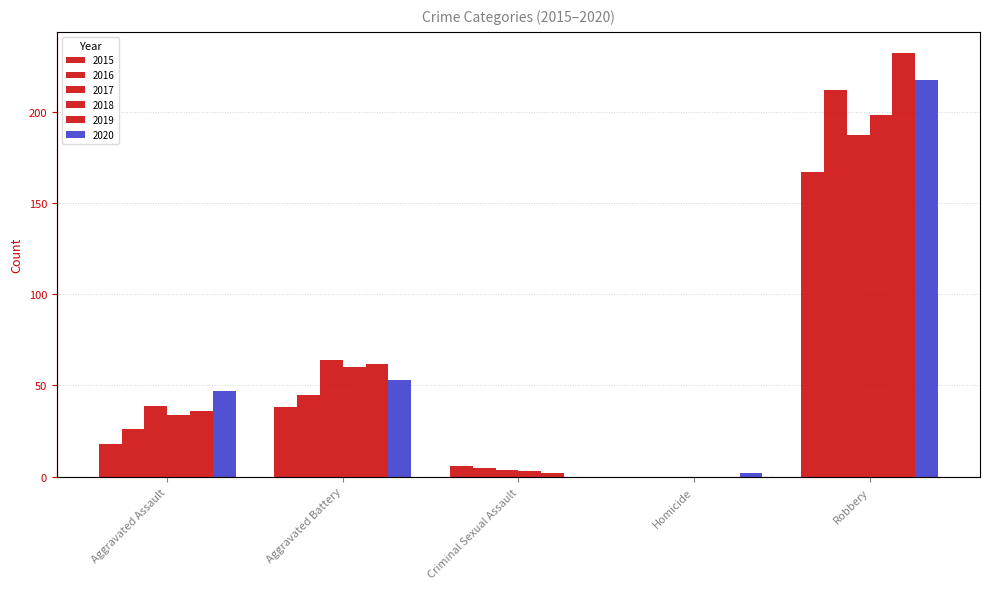

What are all the series names shown in the legend?

2015, 2016, 2017, 2018, 2019, 2020